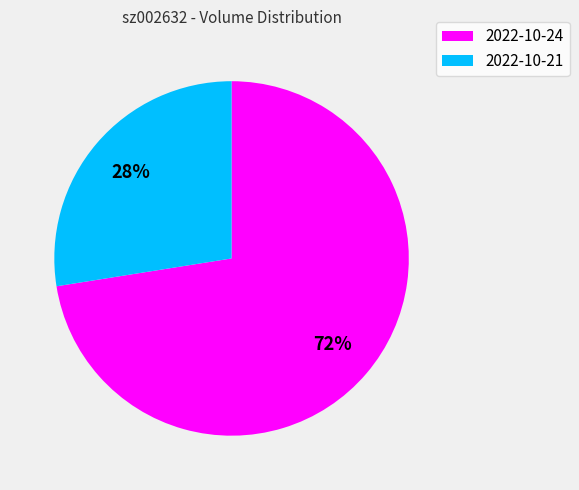

How many segments does this pie chart have?

2